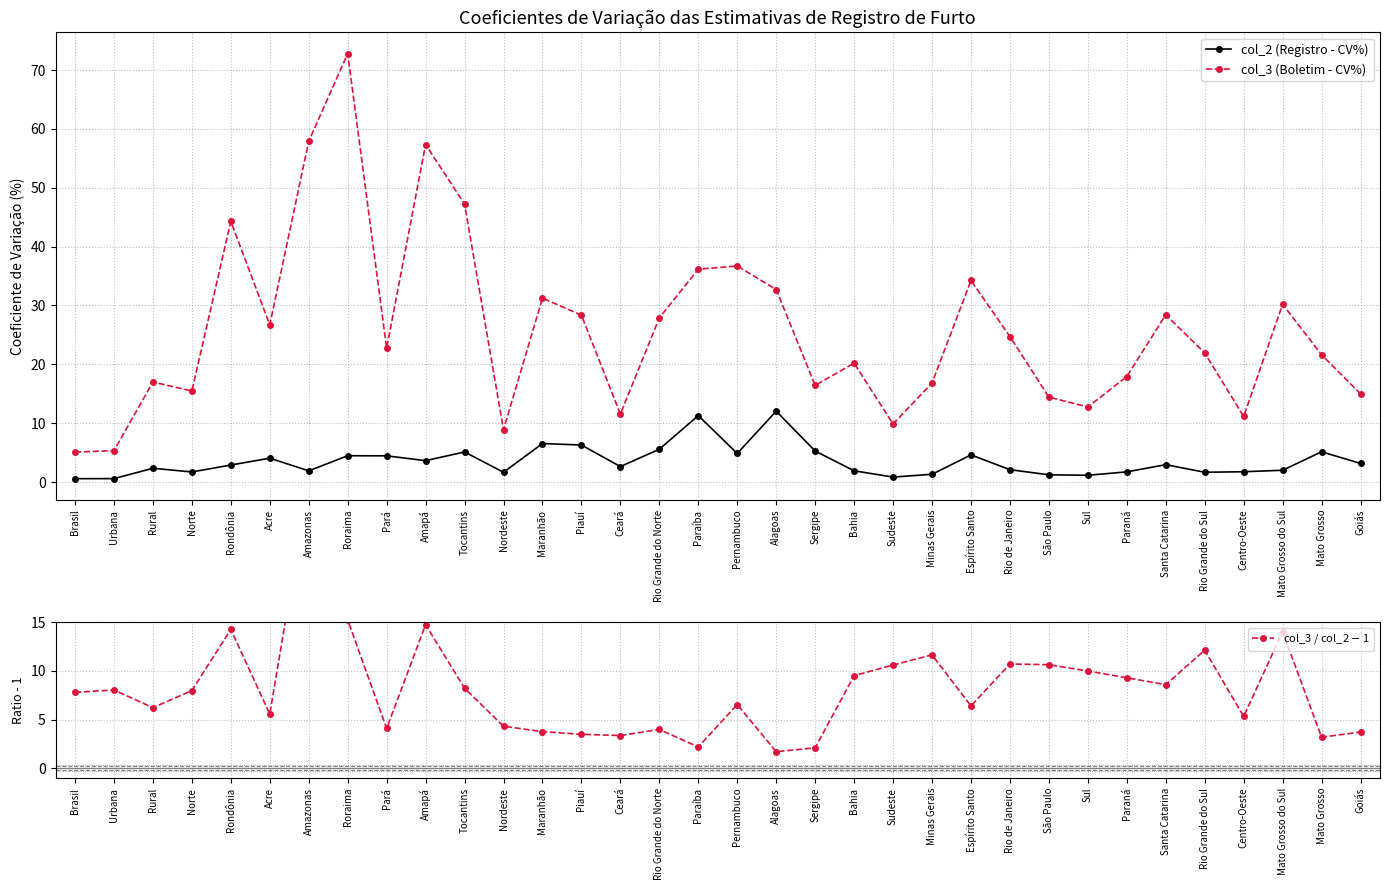

Which label corresponds to the smallest value in the chart?

Brasil